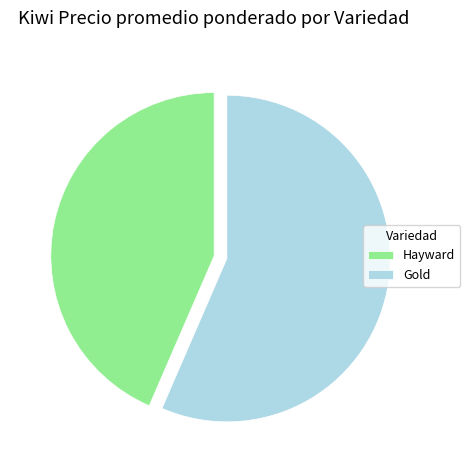

Does Hayward account for over 50% of the chart?

No